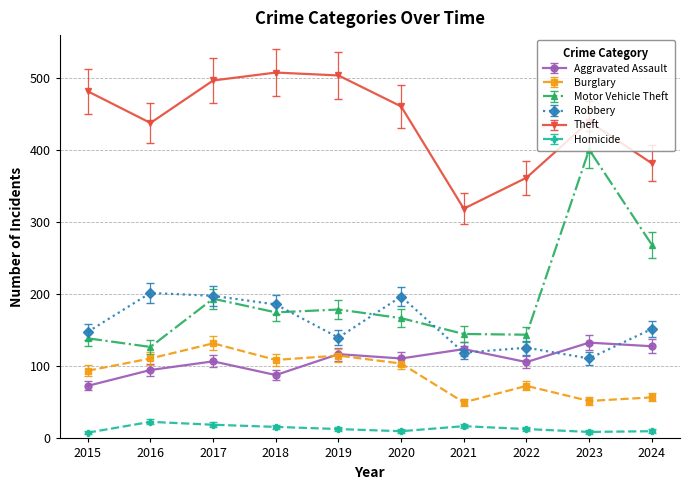

Rank the series at 2022 from lowest to highest value.

Homicide, Burglary, Aggravated Assault, Robbery, Motor Vehicle Theft, Theft